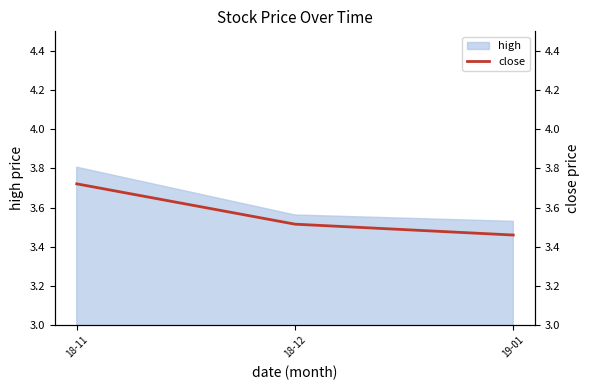

What is the label of the 1st point from the right?

19-01